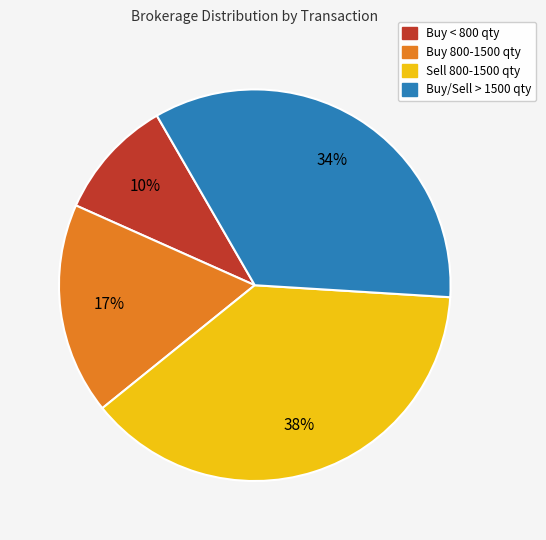

To the nearest percent, what is the difference between the largest and smallest slice percentages?

28%